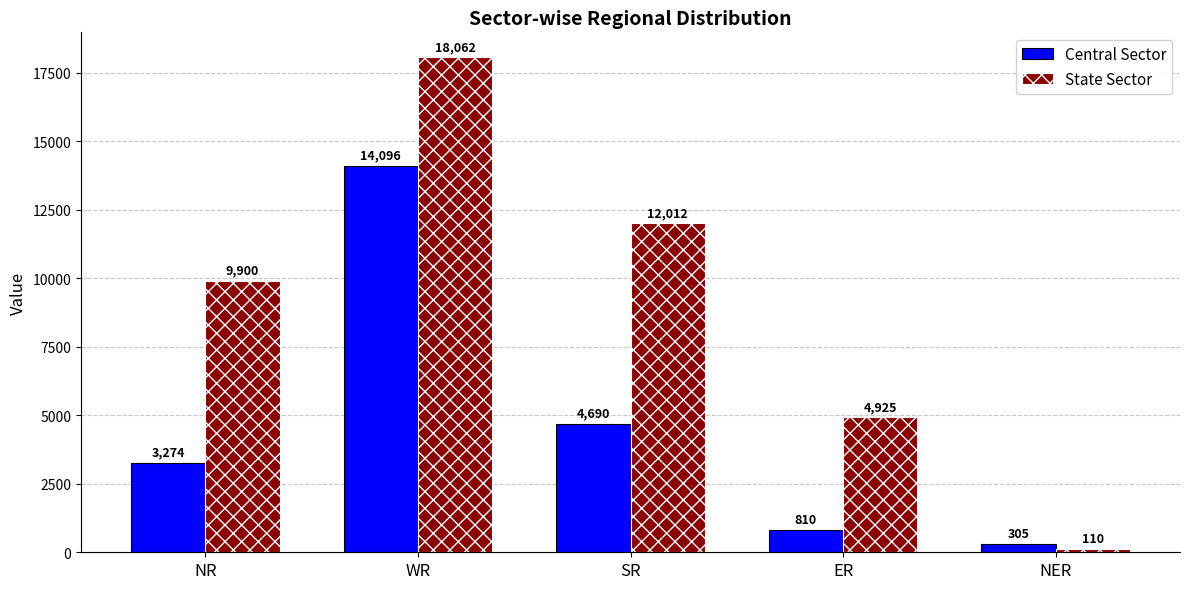

List the series in order of their peak value, lowest first.

Central Sector, State Sector